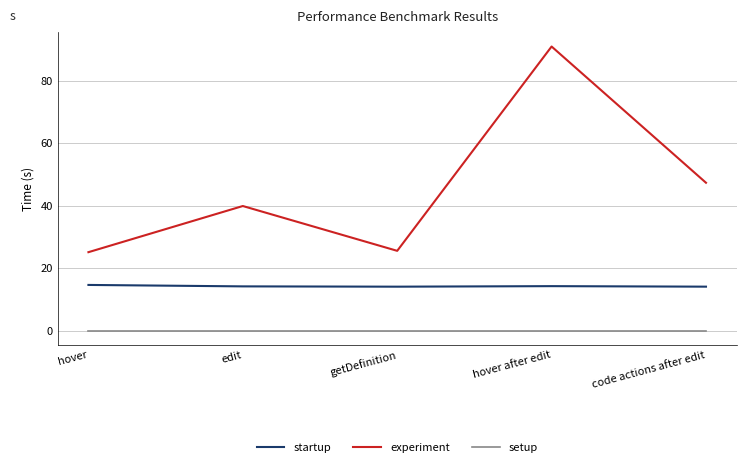

Does the chart have visible grid lines?

Yes